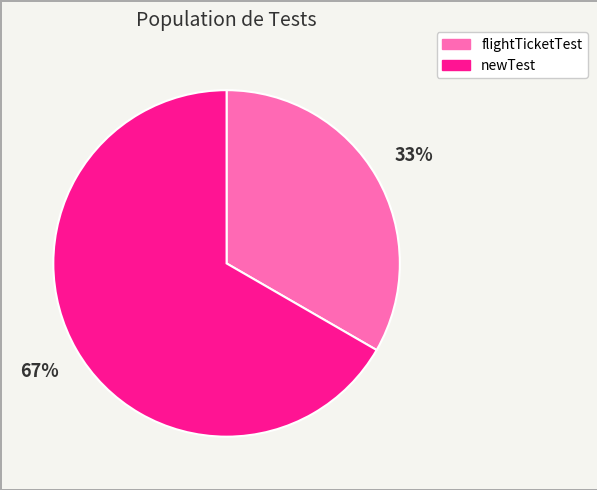

What is the ratio of the value at newTest to the value at flightTicketTest?

2.0